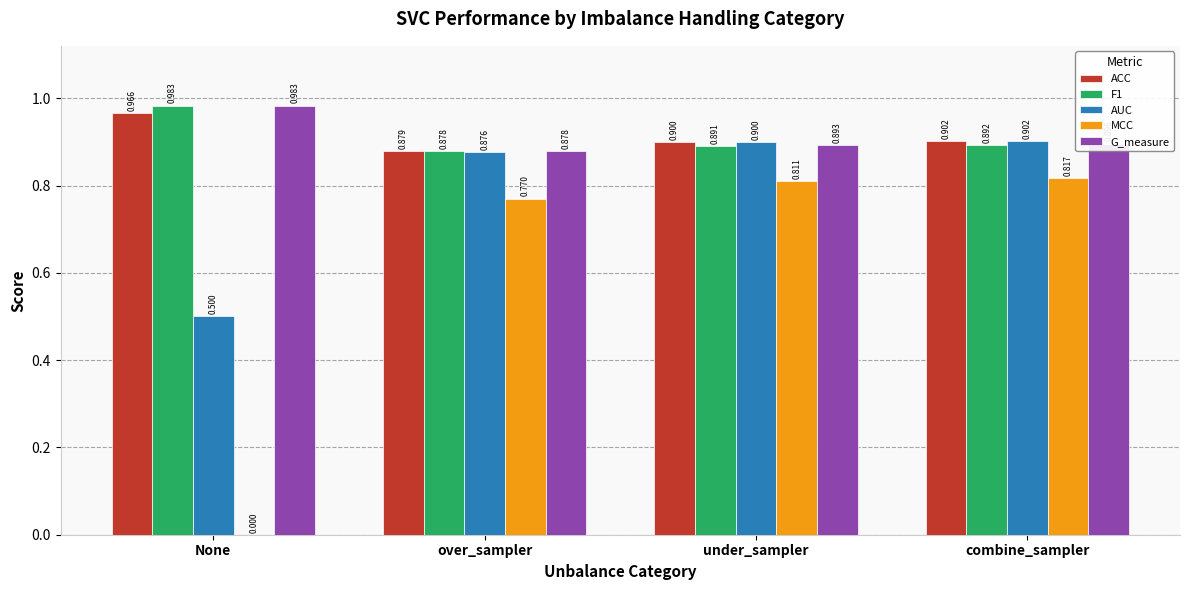

Which series changed the most between None and combine_sampler?

MCC